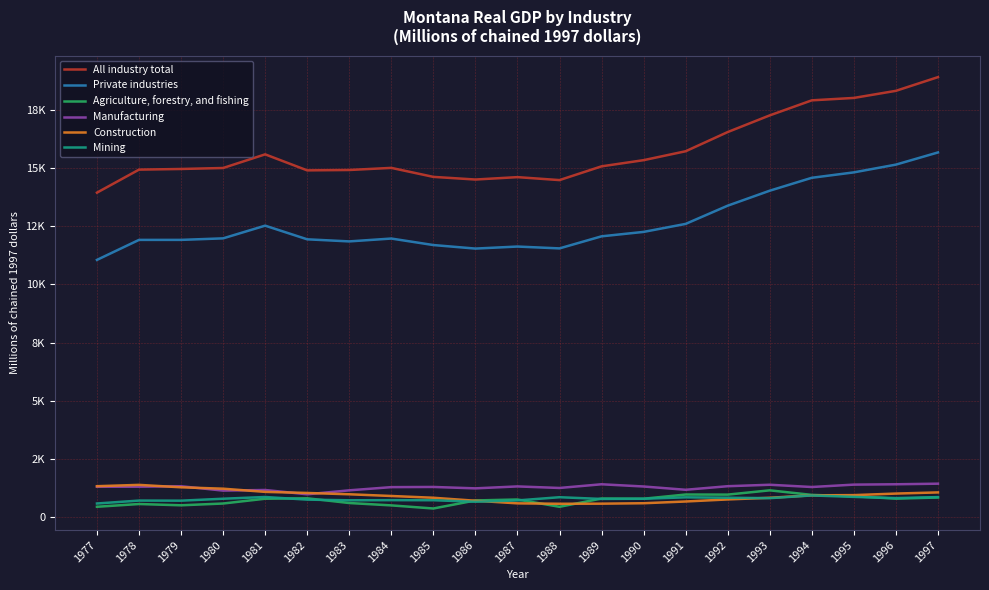

What is the difference between the second highest and minimum values in the Private industries series?

4103.9